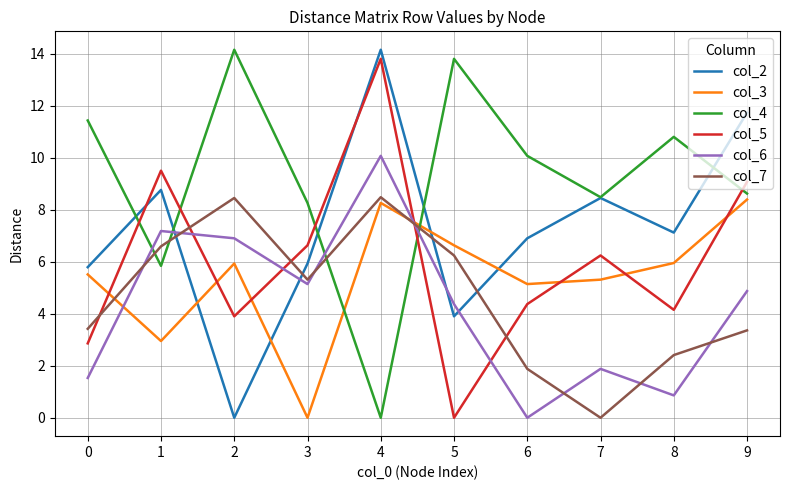

What is the difference between the maximum and minimum values in the col_5 series?

13.8